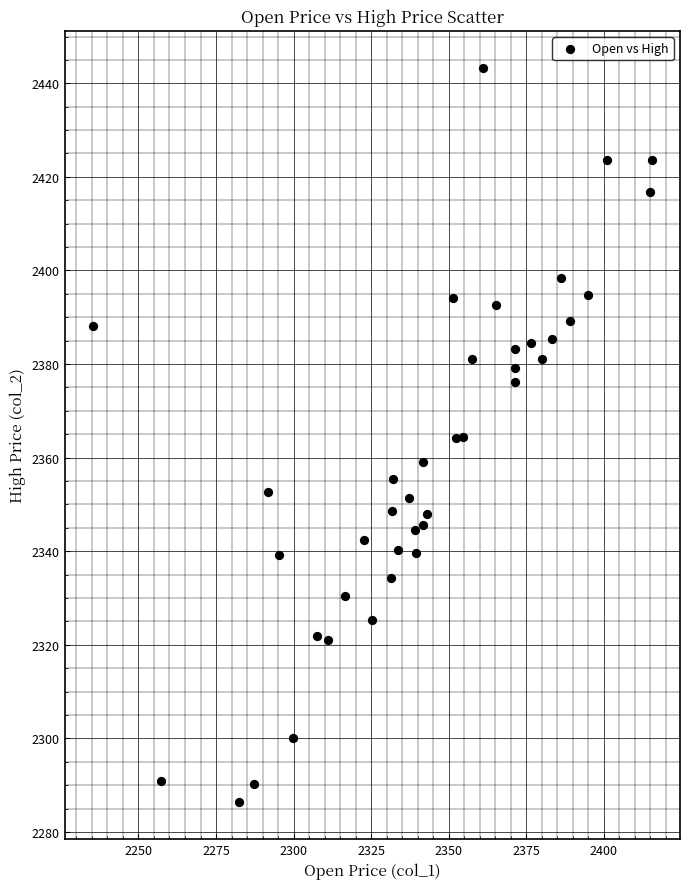

What is the range of Y values (max minus min)?

157.1